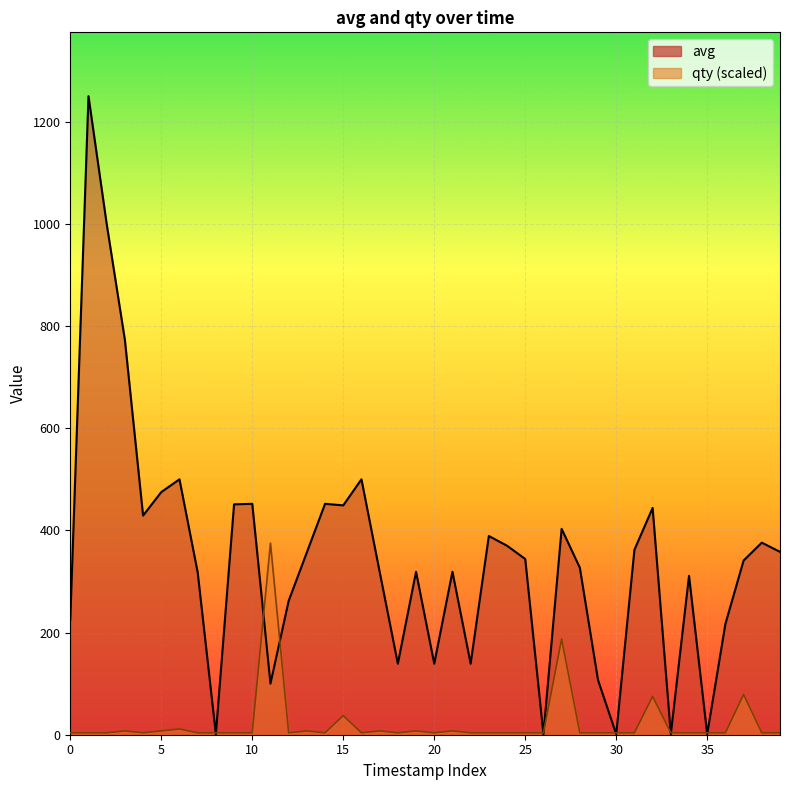

True or false: avg has more than 2 points higher than both neighbors.

True